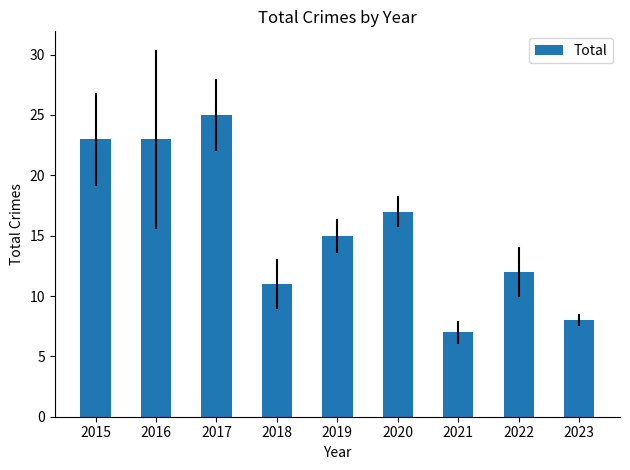

What is the change in value from 2019 to 2020?

+2